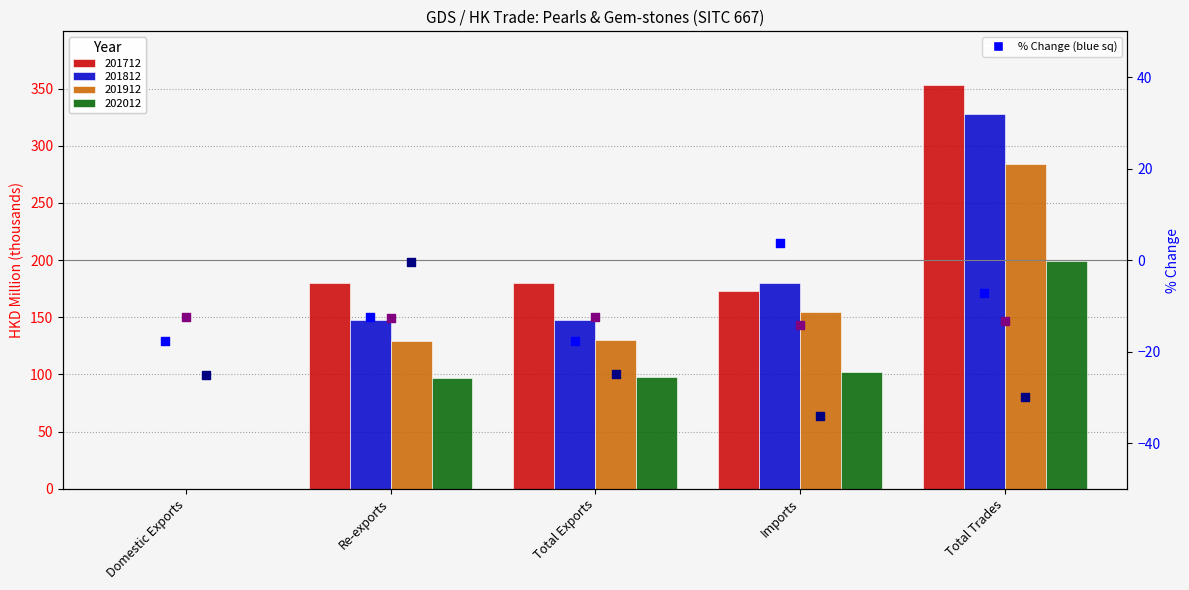

Which series has the widest spread of Y values?

202012 % Chg